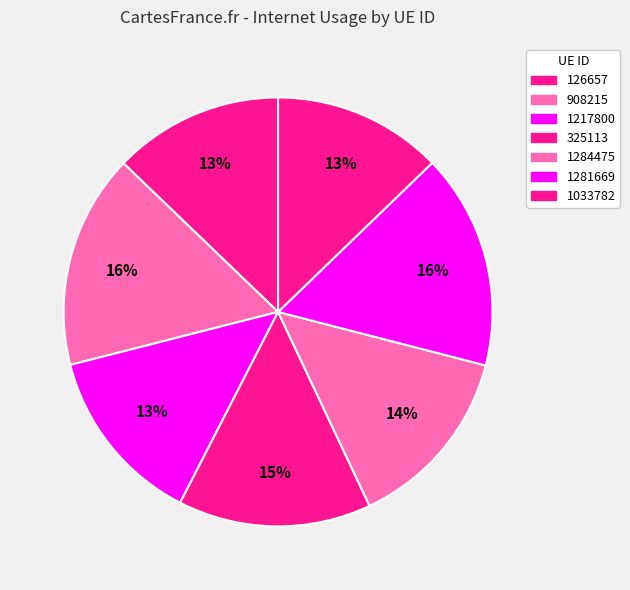

Is there a majority slice in this chart?

No